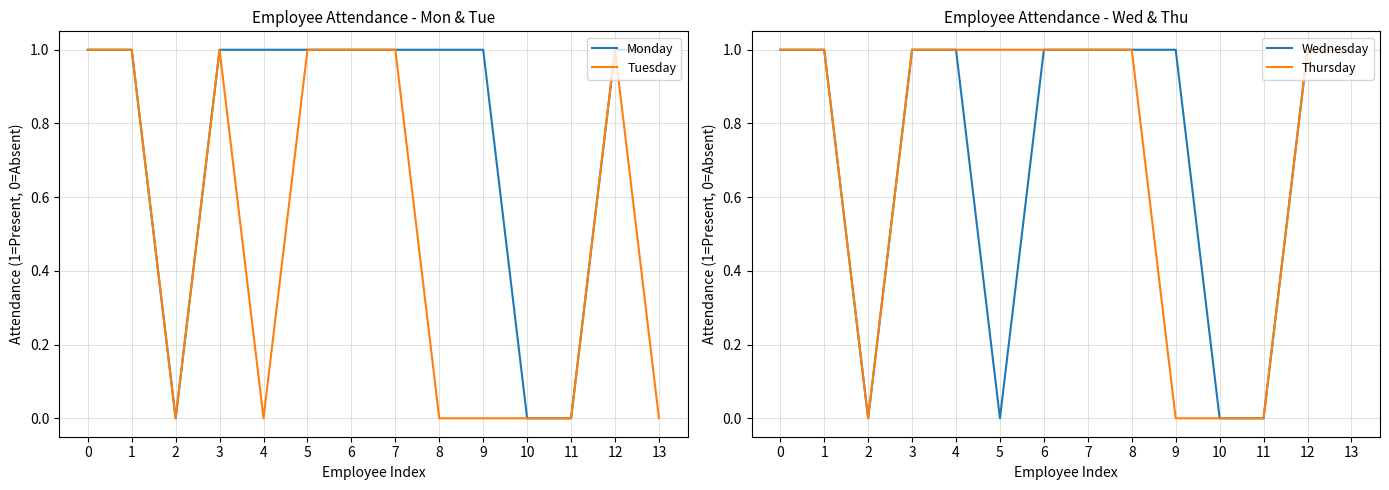

At which label does Wednesday reach its minimum?

2